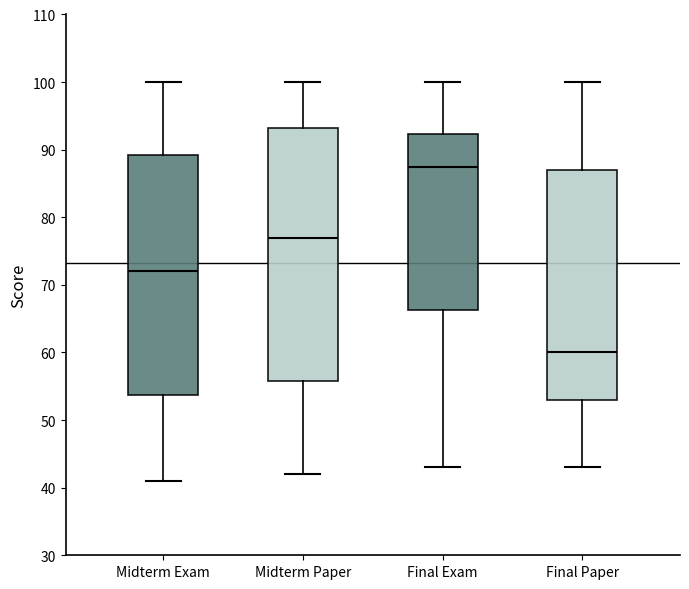

Where does the median line of the box for Midterm Exam sit on the y-axis? The values are not printed on the chart, so give them approximately, as read against the axis.

72